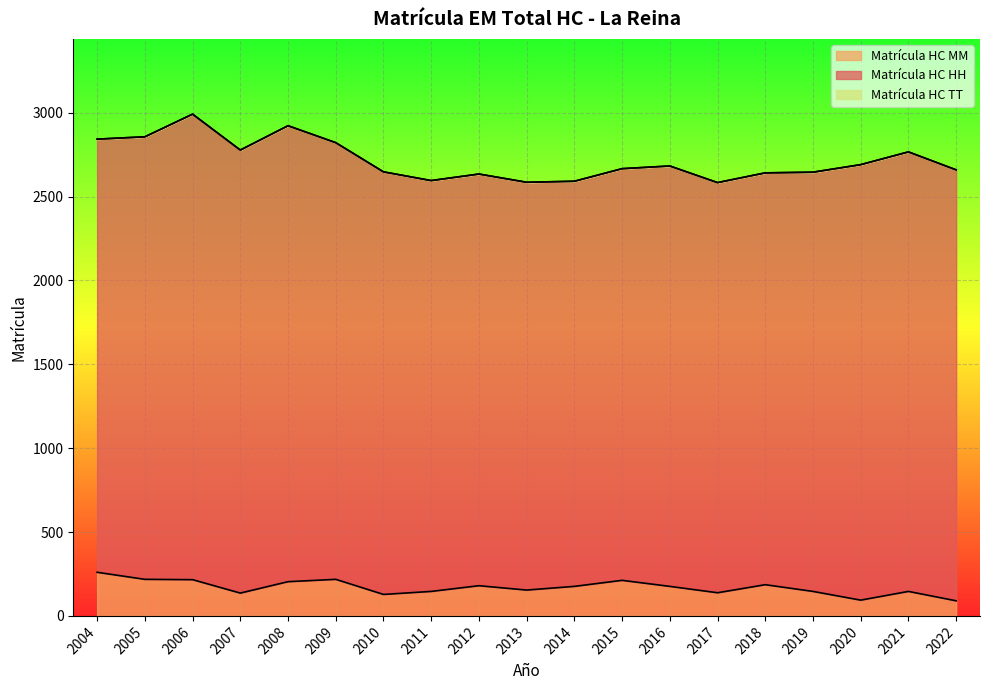

At which category does Matrícula HC MM reach its first local peak?

2009